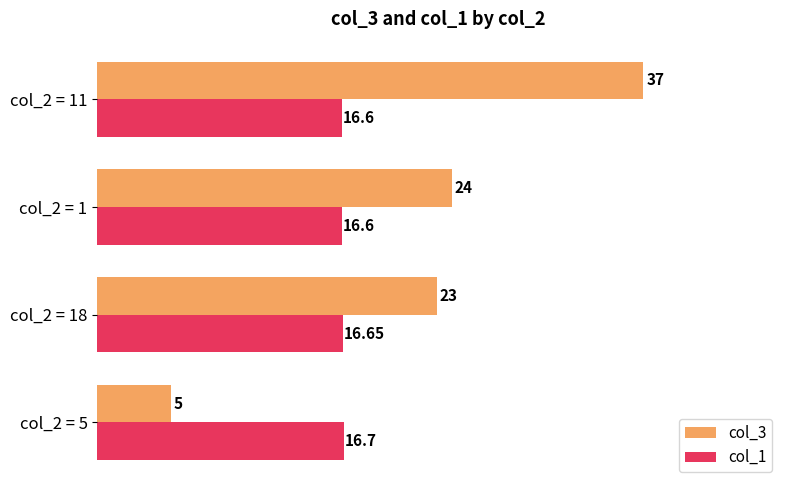

Which series has the widest spread of values?

col_3